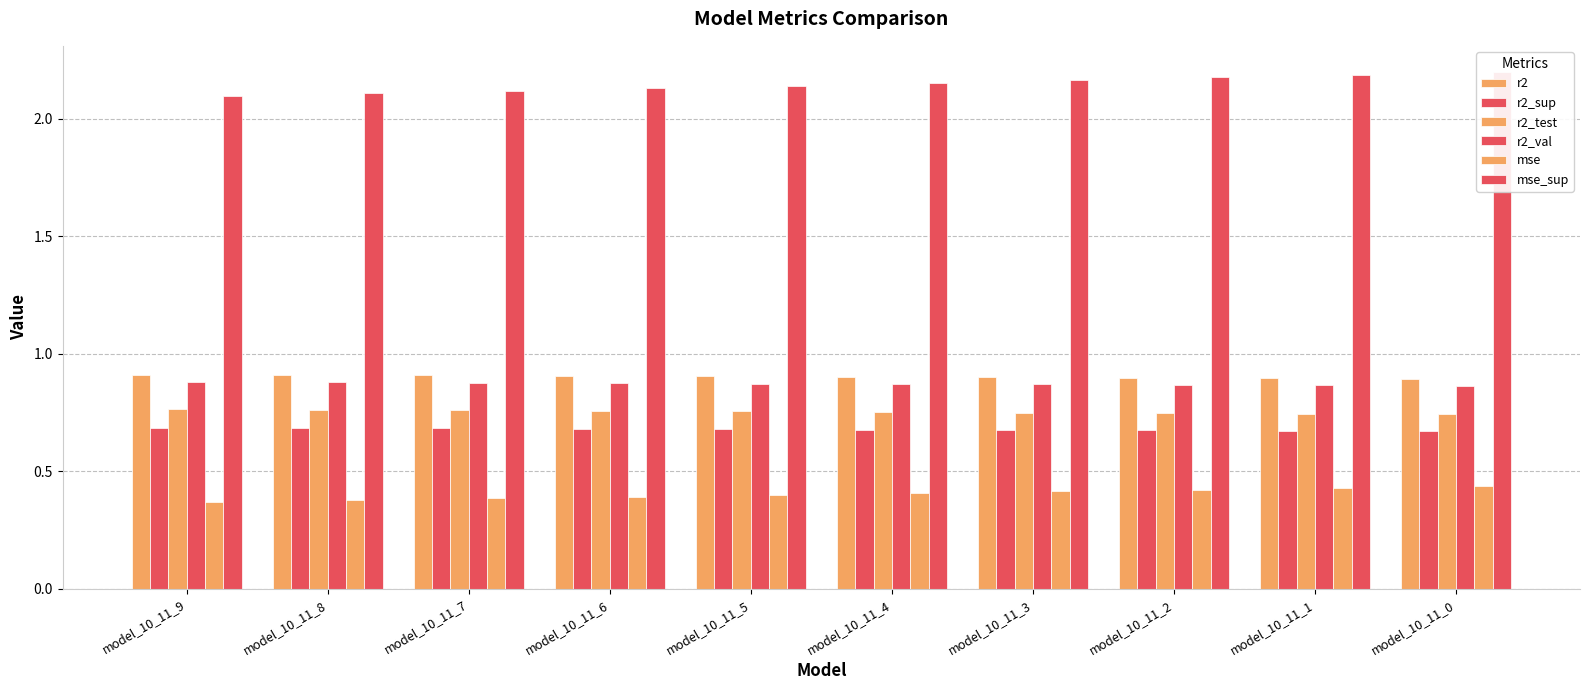

At how many categories does at least one series exceed 1?

10